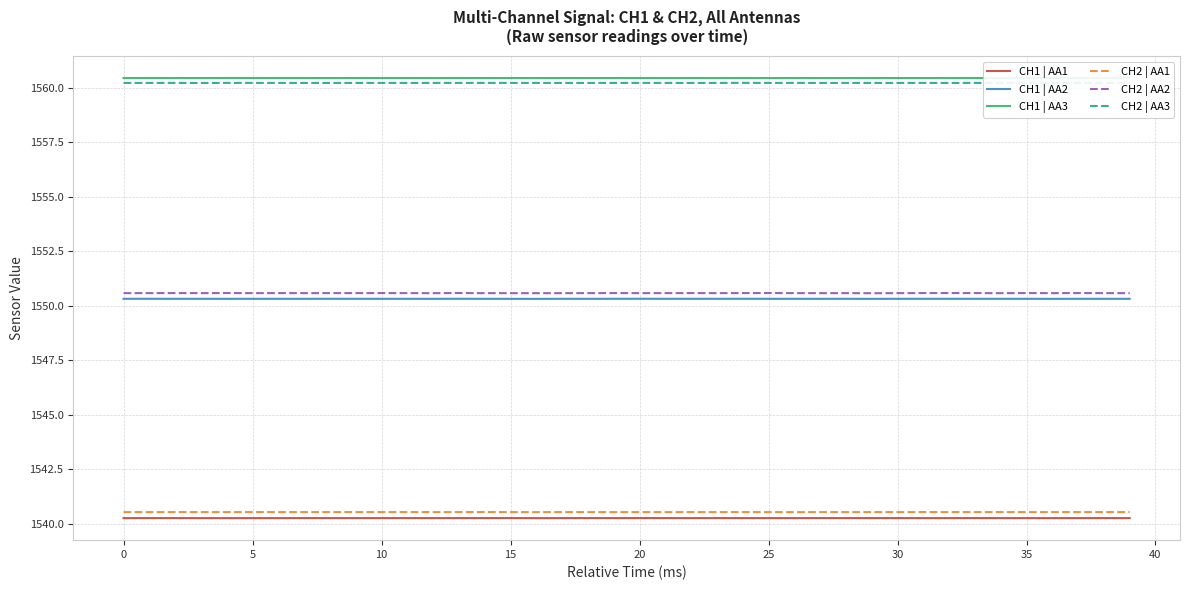

Which series has the widest spread of values?

CH2 | AA2